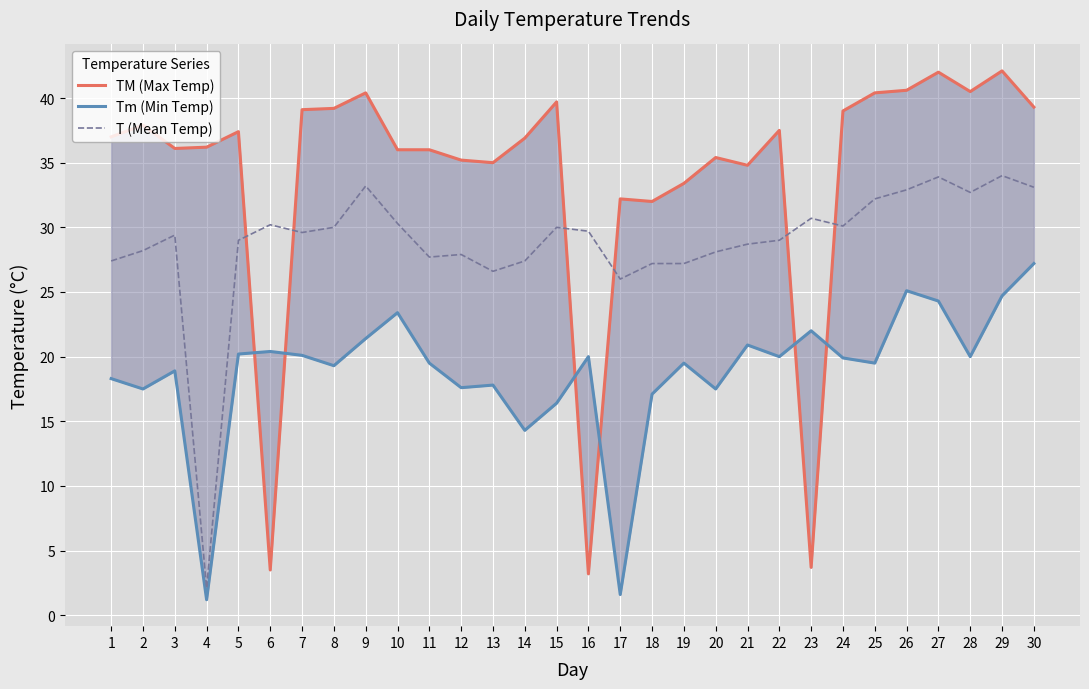

How many series are shown in this chart?

3